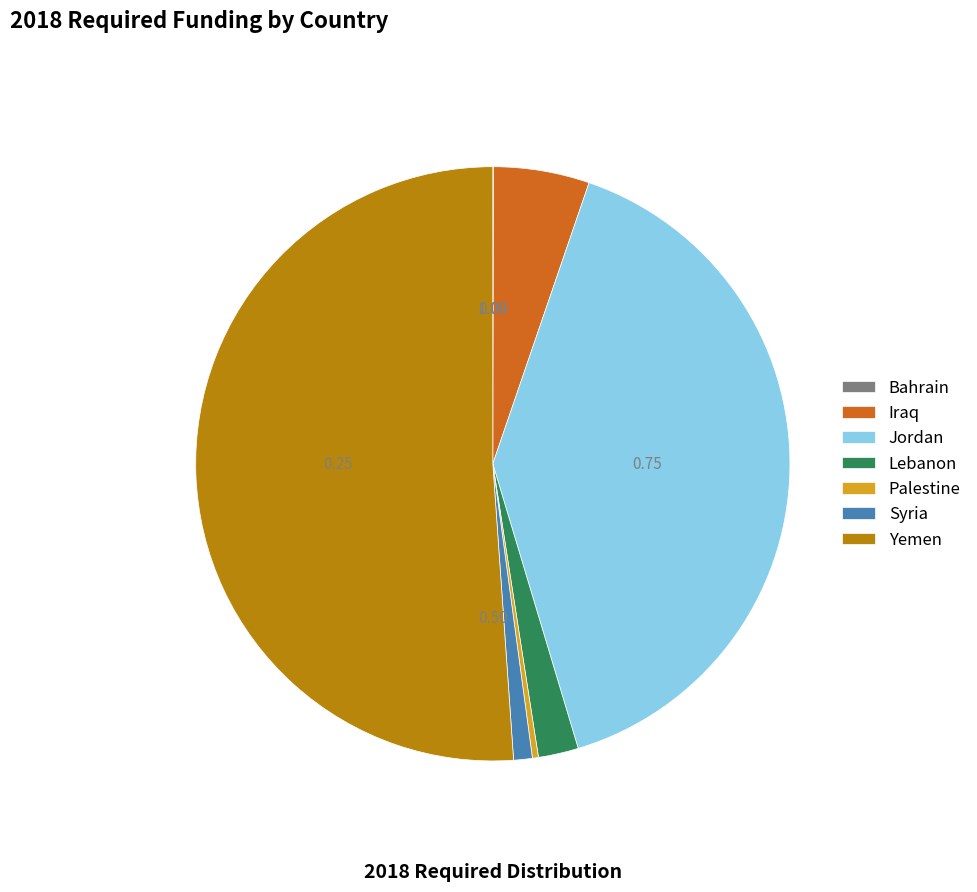

Which slice is the largest?

Yemen